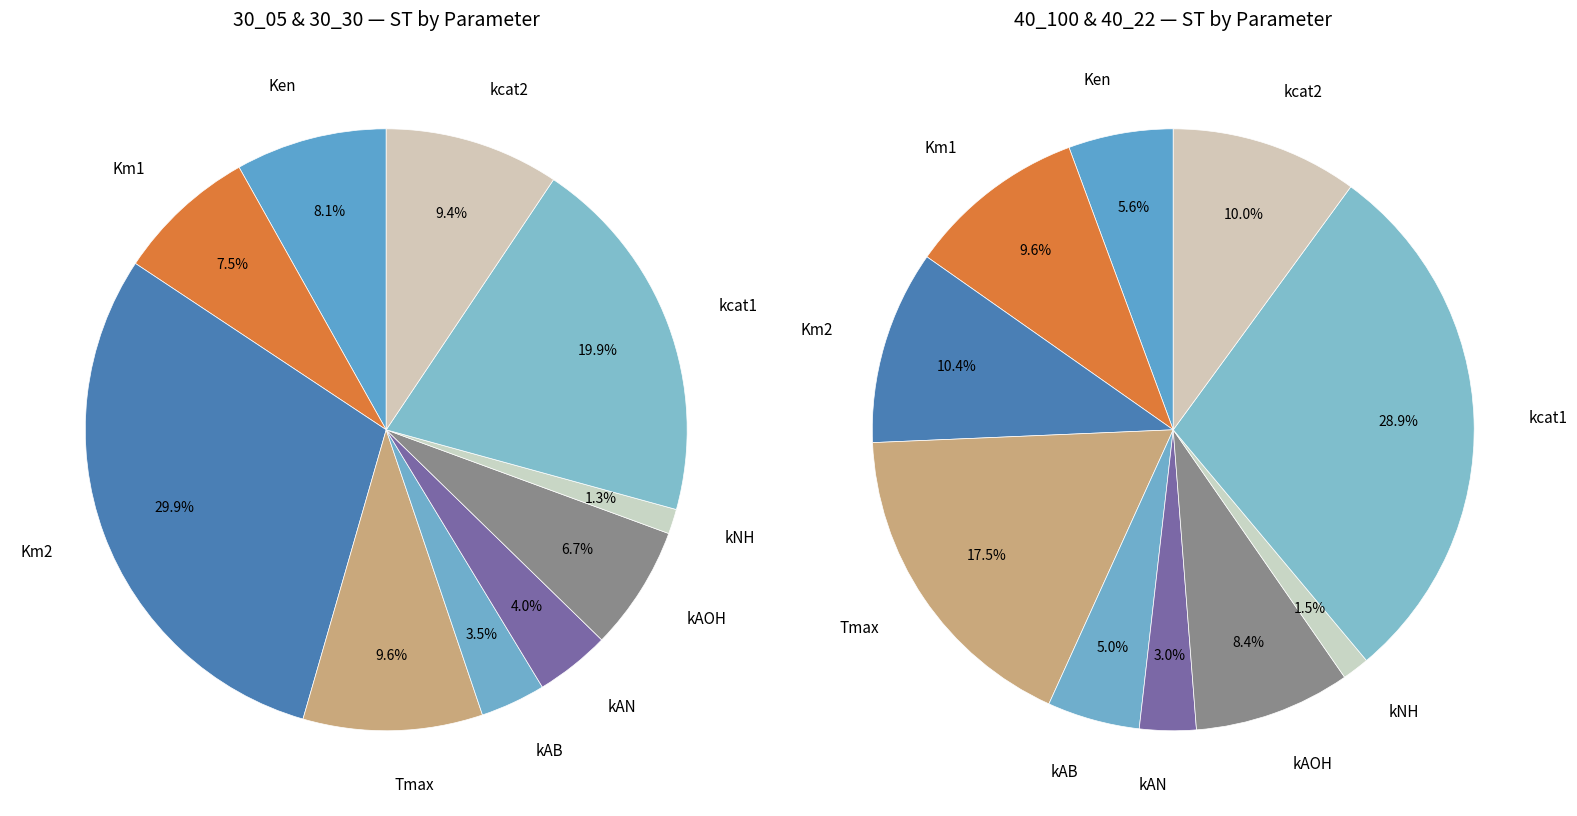

Is there any slice that represents more than half of the pie?

No